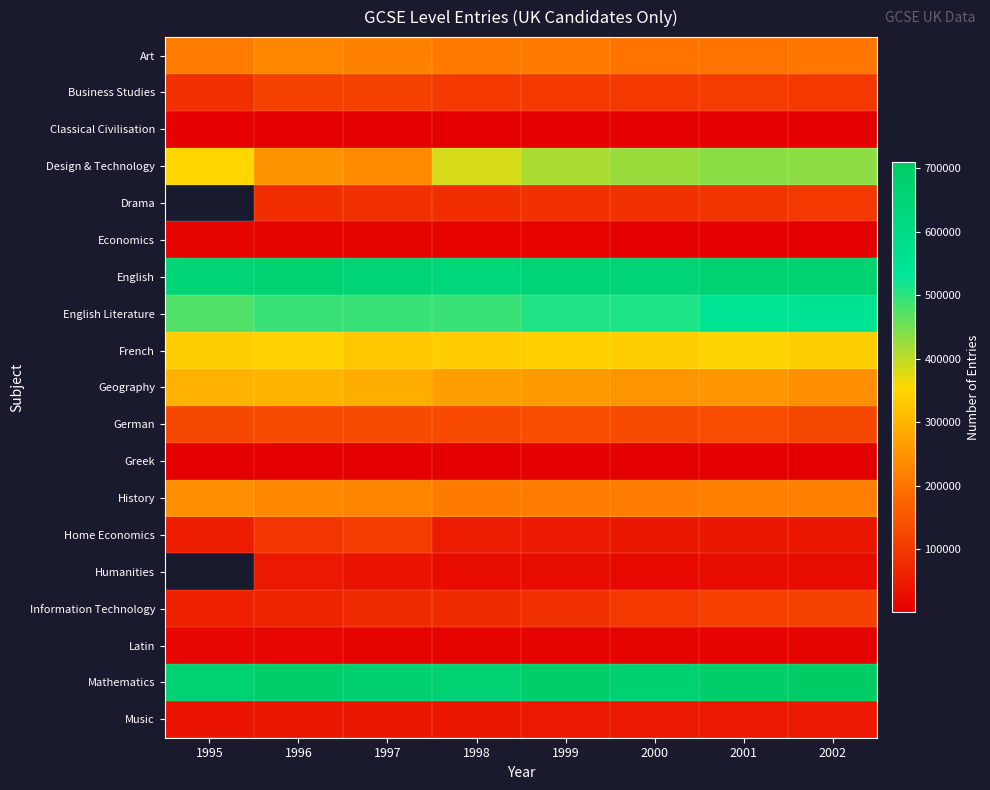

What is the sum of all English Literature values?

4053055.0